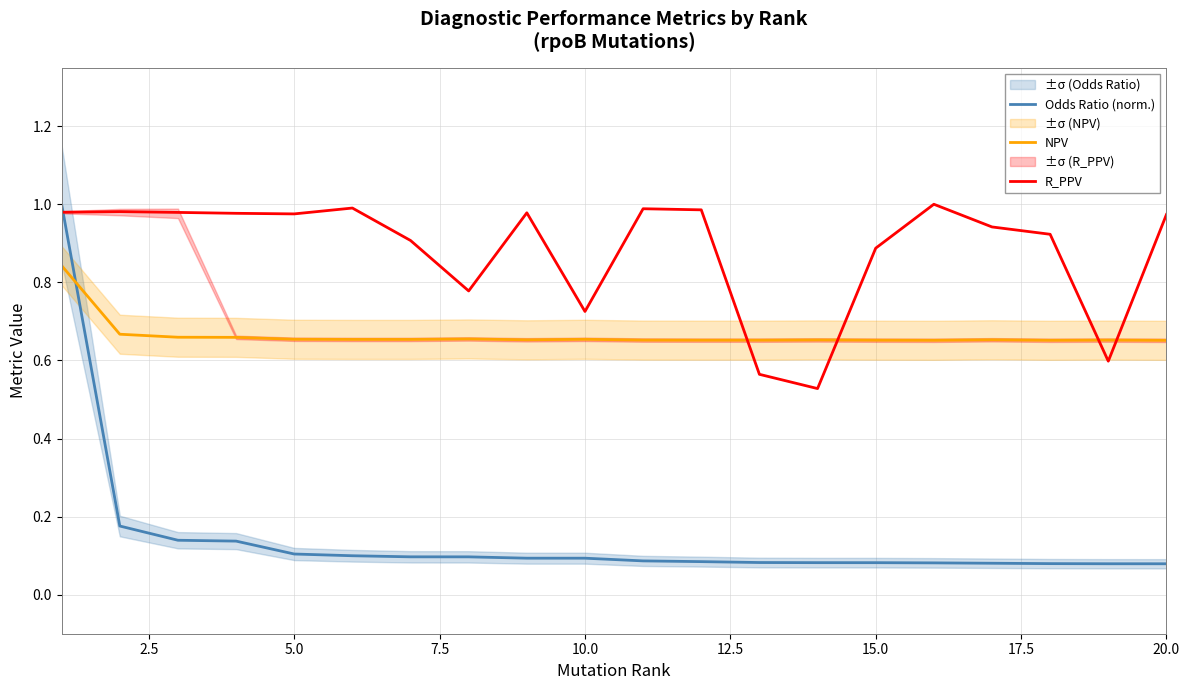

How many times do NPV and Odds Ratio (norm.) cross each other?

1